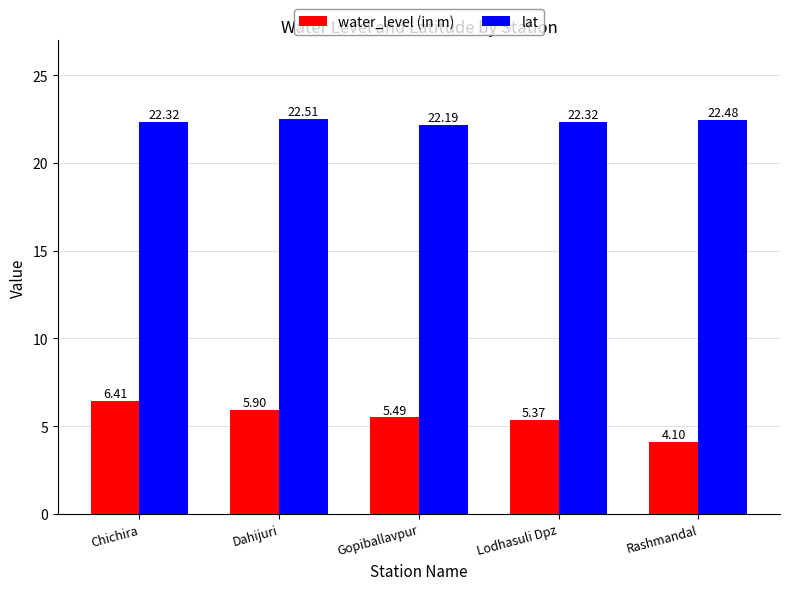

What value does the water_level (in m) series have at Chichira?

6.4